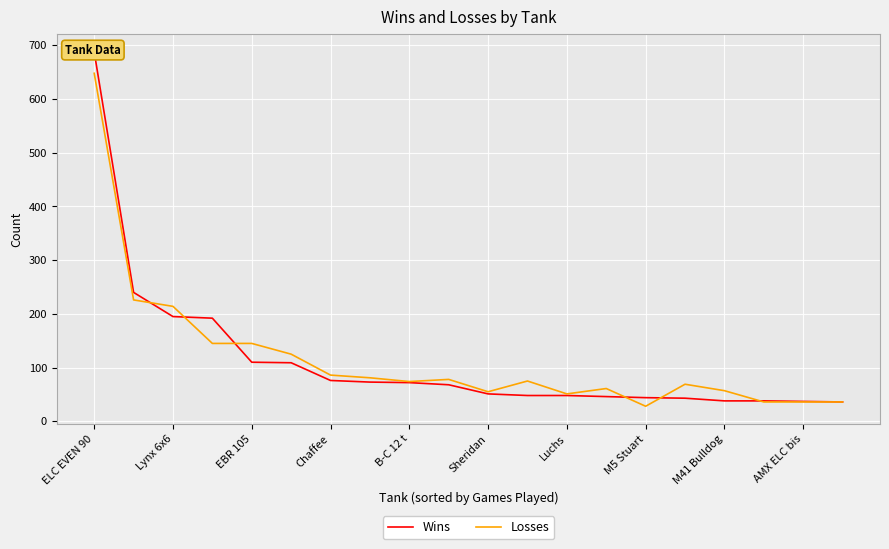

Is it true that Losses equals 648 at ELC EVEN 90?

True